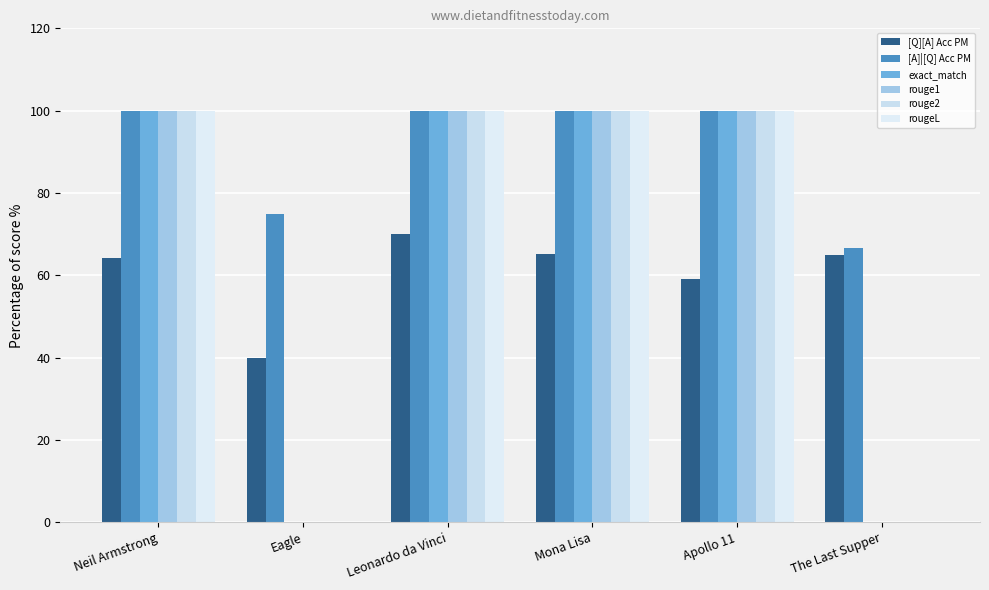

The rougeL series shows 153.0 at Mona Lisa. True or false?

False